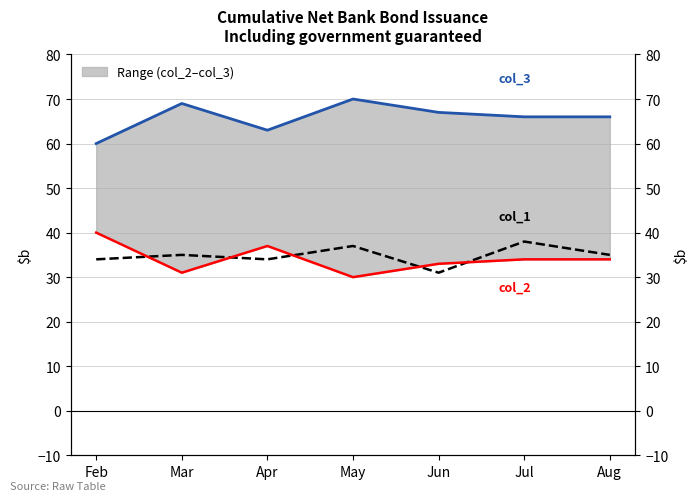

How many data points in col_2 are less than 34?

3